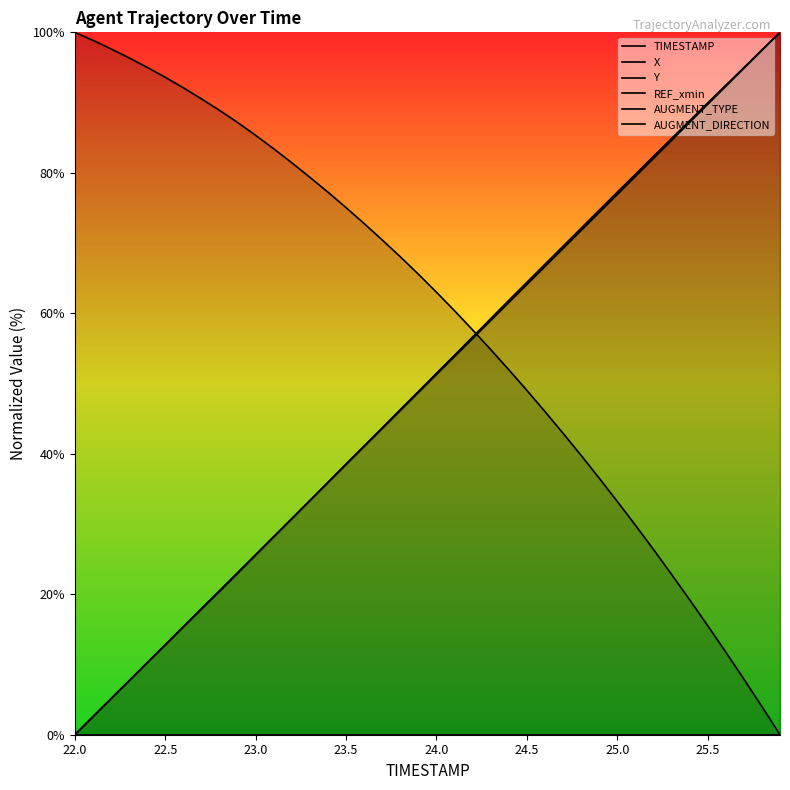

Rank the series by their maximum value, from highest to lowest.

TIMESTAMP, X, Y, REF_xmin, AUGMENT_TYPE, AUGMENT_DIRECTION